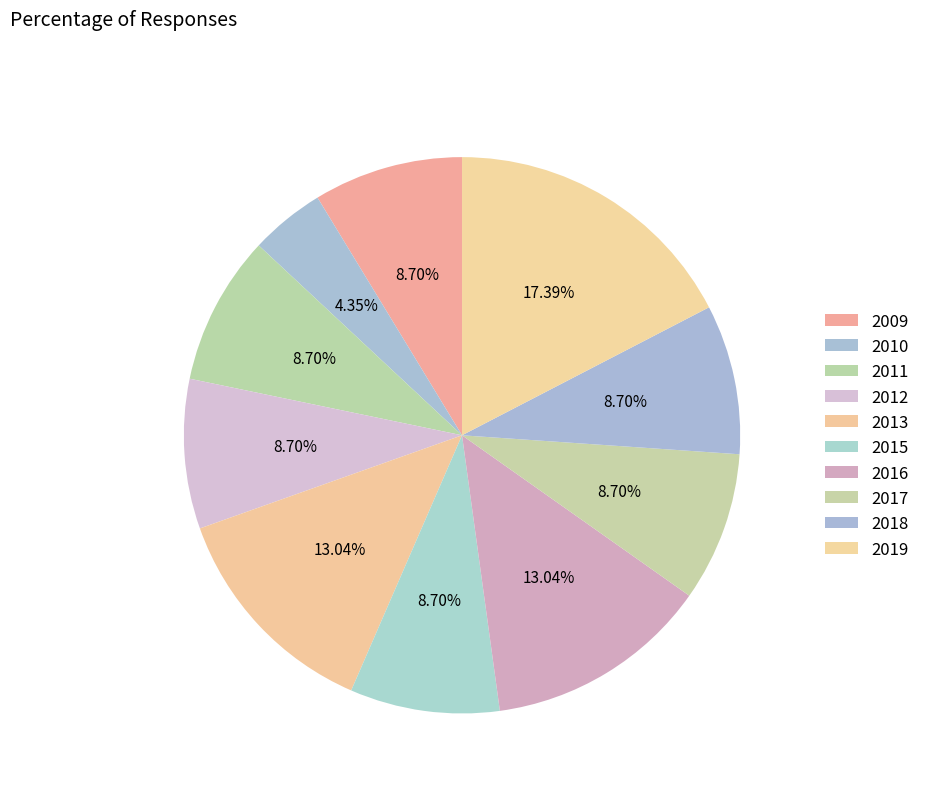

Is it true that 2015 is 9% of the pie?

True